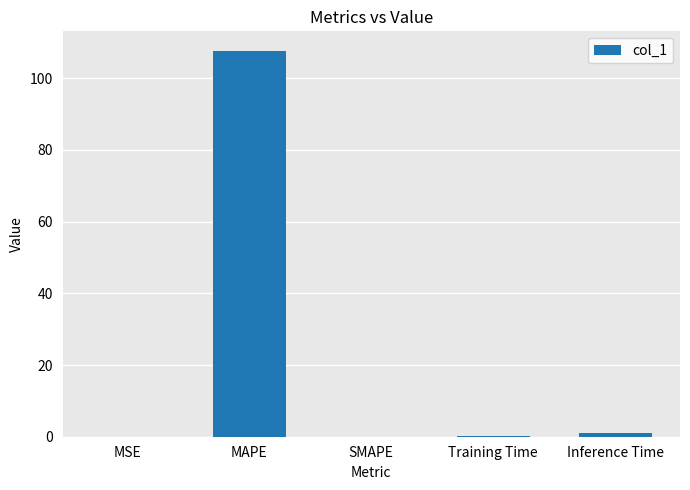

The value at SMAPE is 0.0. True or false?

True